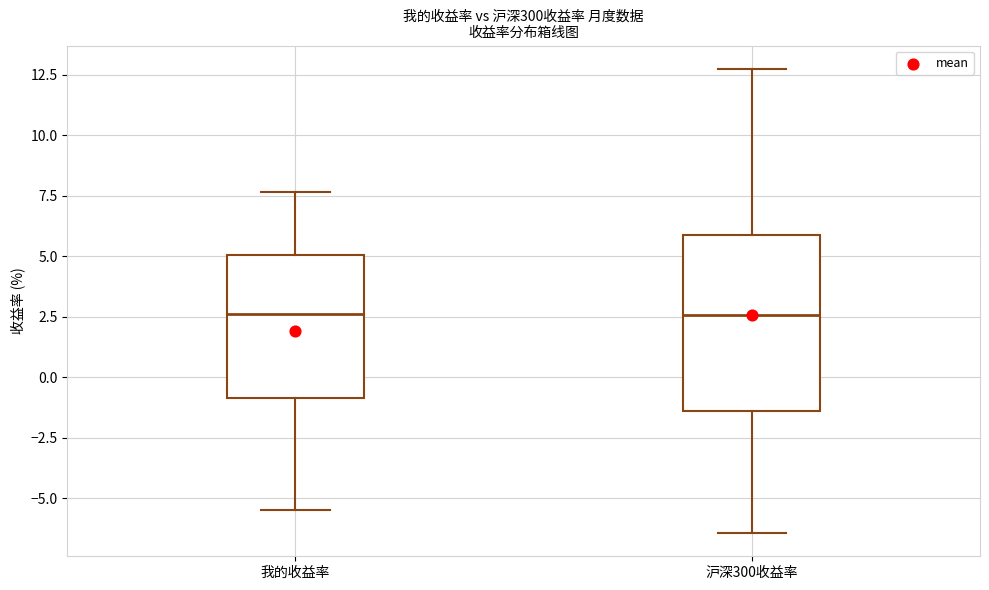

Comparing the boxes themselves (not the whiskers), which one is the tallest?

沪深300收益率